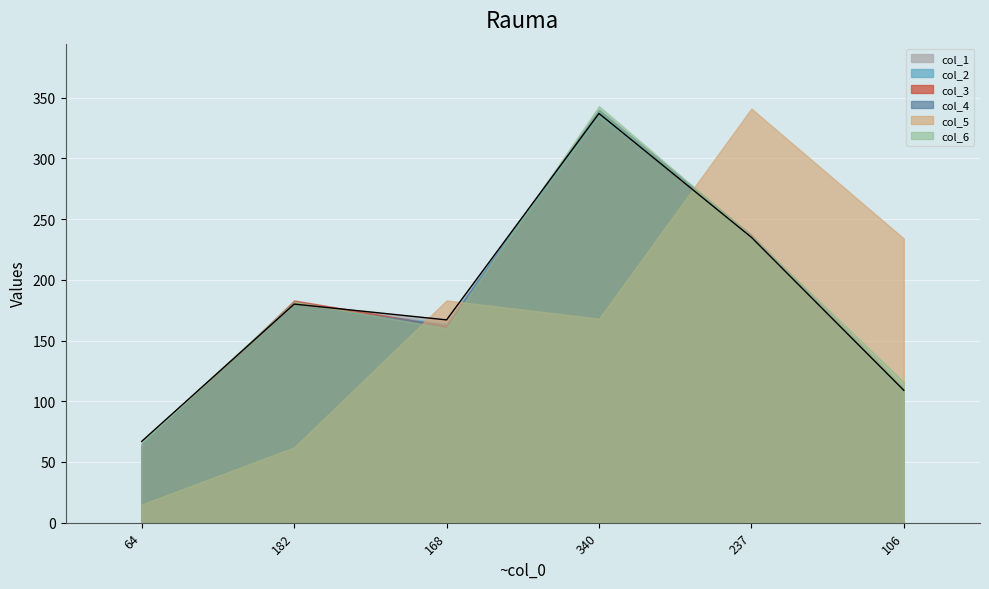

At which category is the sum across all series the highest?

340